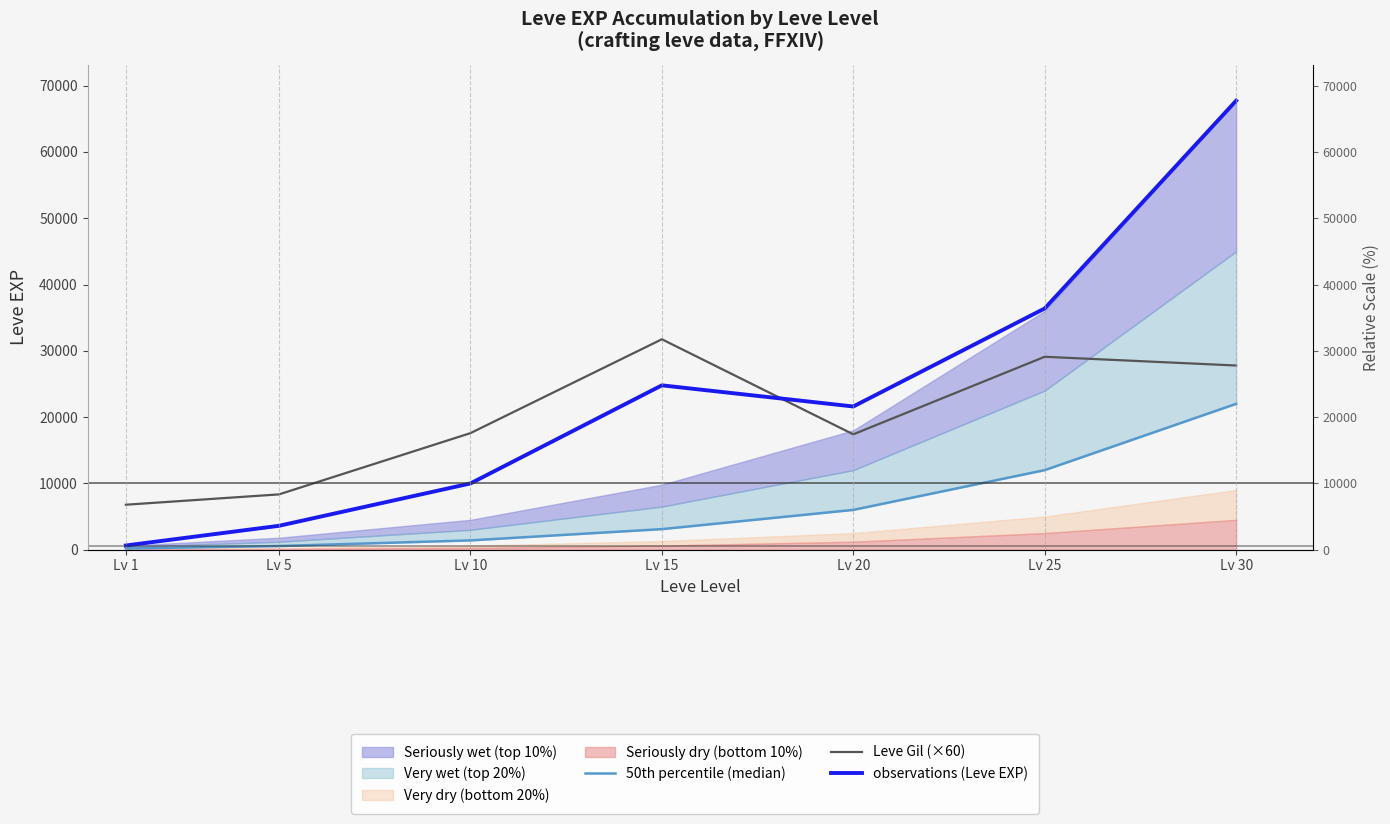

What is the value of the 50th percentile (median) point at the 5th from the left?

6000